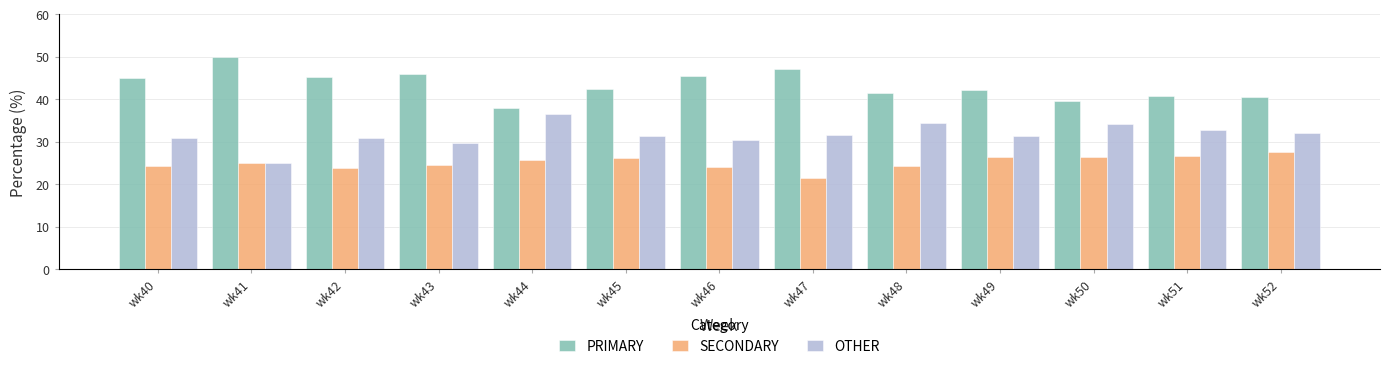

List the series in order of their overall mean, lowest first.

SECONDARY, OTHER, PRIMARY